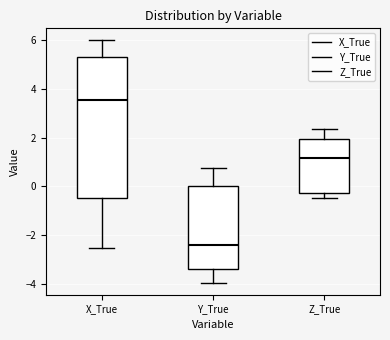

Reading left to right, transcribe this box plot: for each box, give where its median line is, the range the box spans, and where its two whiskers end, as read against the y-axis. The values are not printed on the chart, so give them approximately, as read against the axis.

X_True: median 3.6, box -0.4 to 5.2, whiskers -2.6 to 6.0
Y_True: median -2.4, box -3.4 to 0.0, whiskers -4.0 to 0.8
Z_True: median 1.2, box -0.2 to 2.0, whiskers -0.4 to 2.4